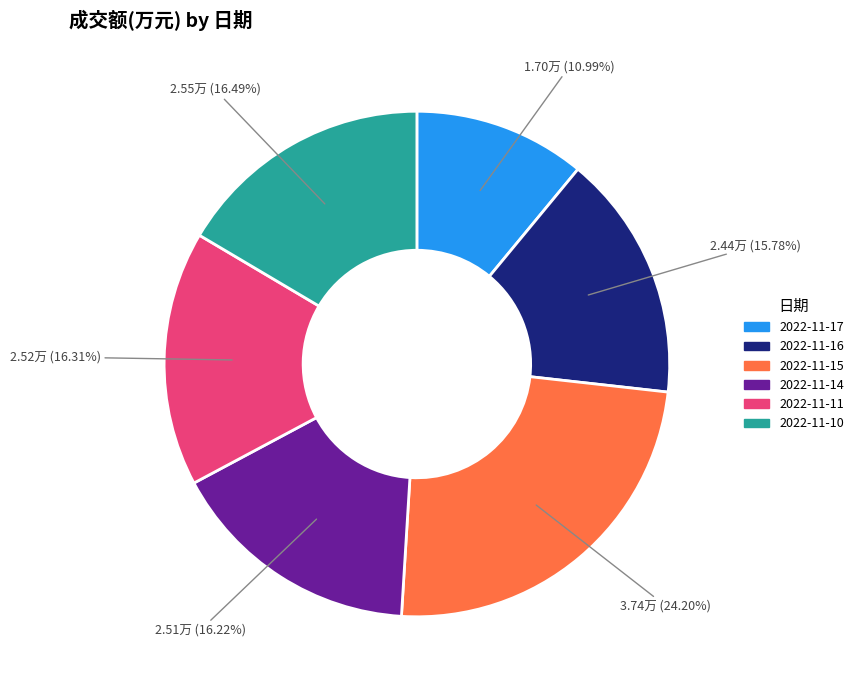

To the nearest percent, what is the average slice percentage?

17%